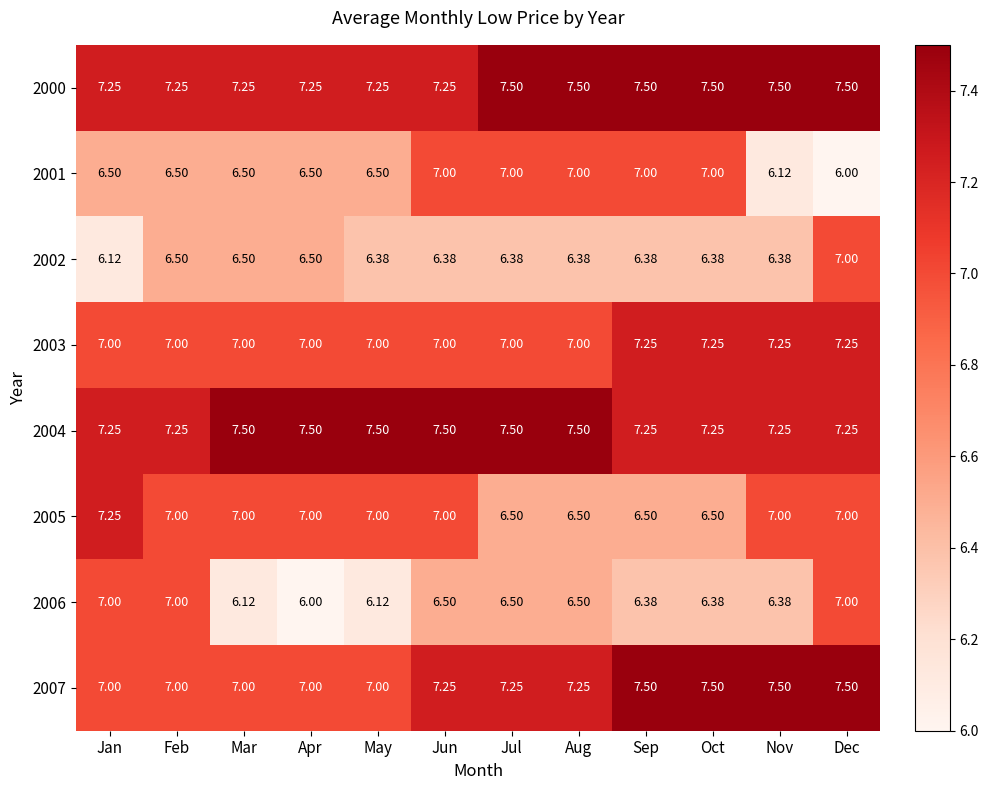

Where is 2001 nearest to the value 6?

Dec